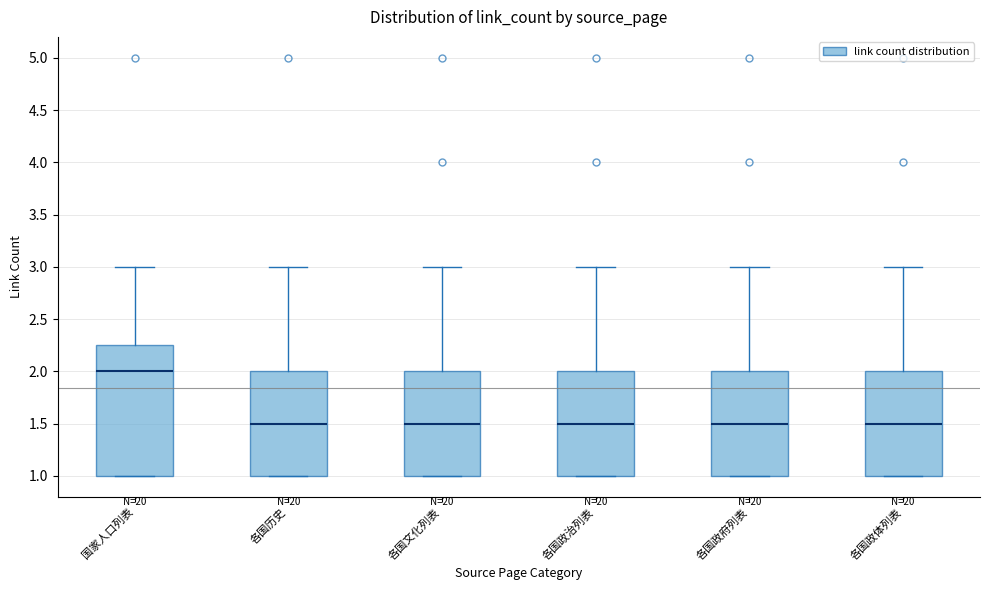

Reading left to right, read every box against the y-axis: the position of its median line, the range the box covers, and the ends of its whiskers. The values are not printed on the chart, so give them approximately, as read against the axis.

国家人口列表: median 2.00, box 1.00 to 2.25, whiskers 1.00 to 3.00
各国历史: median 1.50, box 1.00 to 2.00, whiskers 1.00 to 3.00
各国文化列表: median 1.50, box 1.00 to 2.00, whiskers 1.00 to 3.00
各国政治列表: median 1.50, box 1.00 to 2.00, whiskers 1.00 to 3.00
各国政府列表: median 1.50, box 1.00 to 2.00, whiskers 1.00 to 3.00
各国政体列表: median 1.50, box 1.00 to 2.00, whiskers 1.00 to 3.00